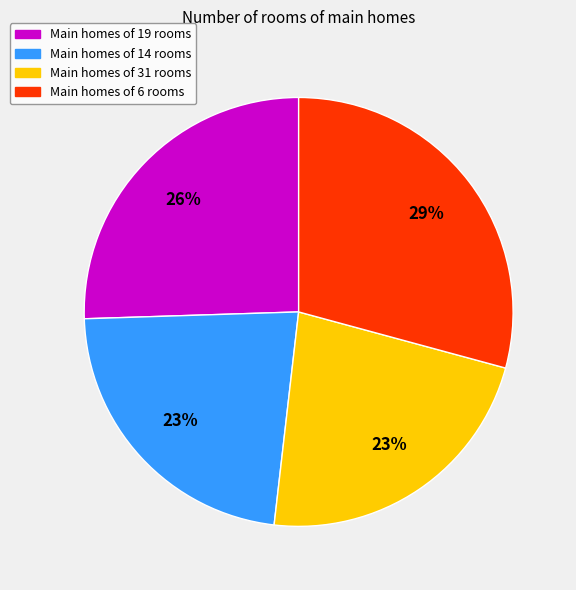

To the nearest percent, what is the average slice percentage?

25%